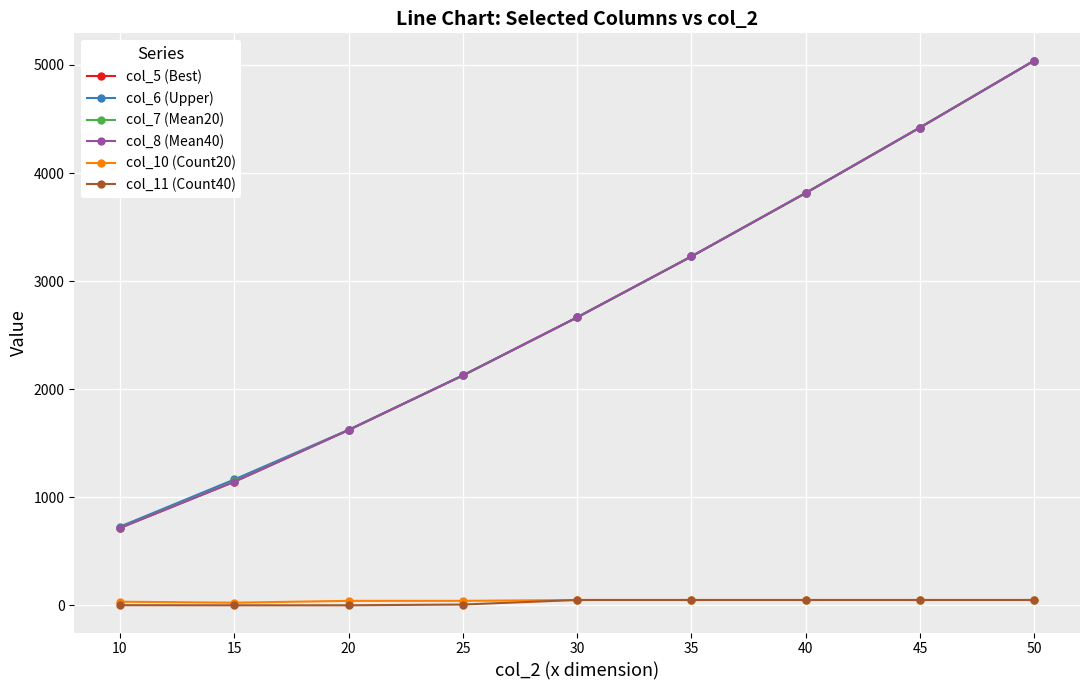

What is the average value of the col_7 (Mean20) series?

2754.0